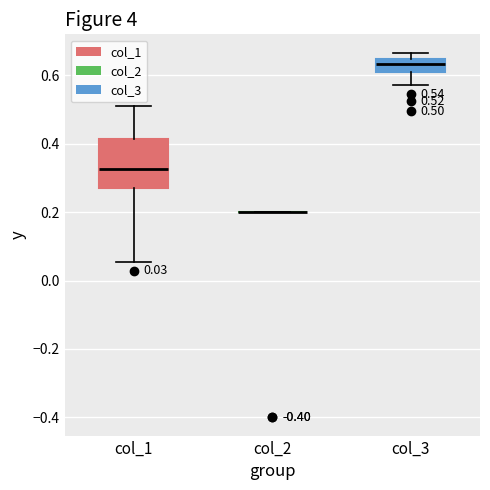

Comparing the boxes themselves (not the whiskers), which one is the tallest?

col_1